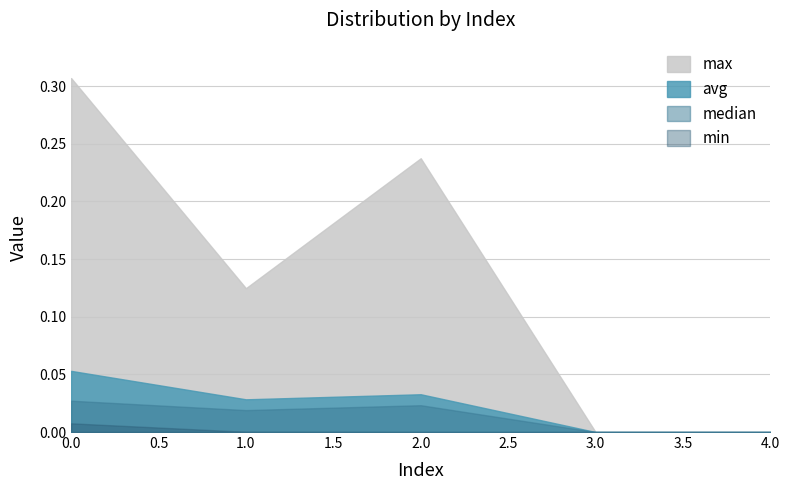

The avg series shows 0.0 at 3.0. True or false?

True